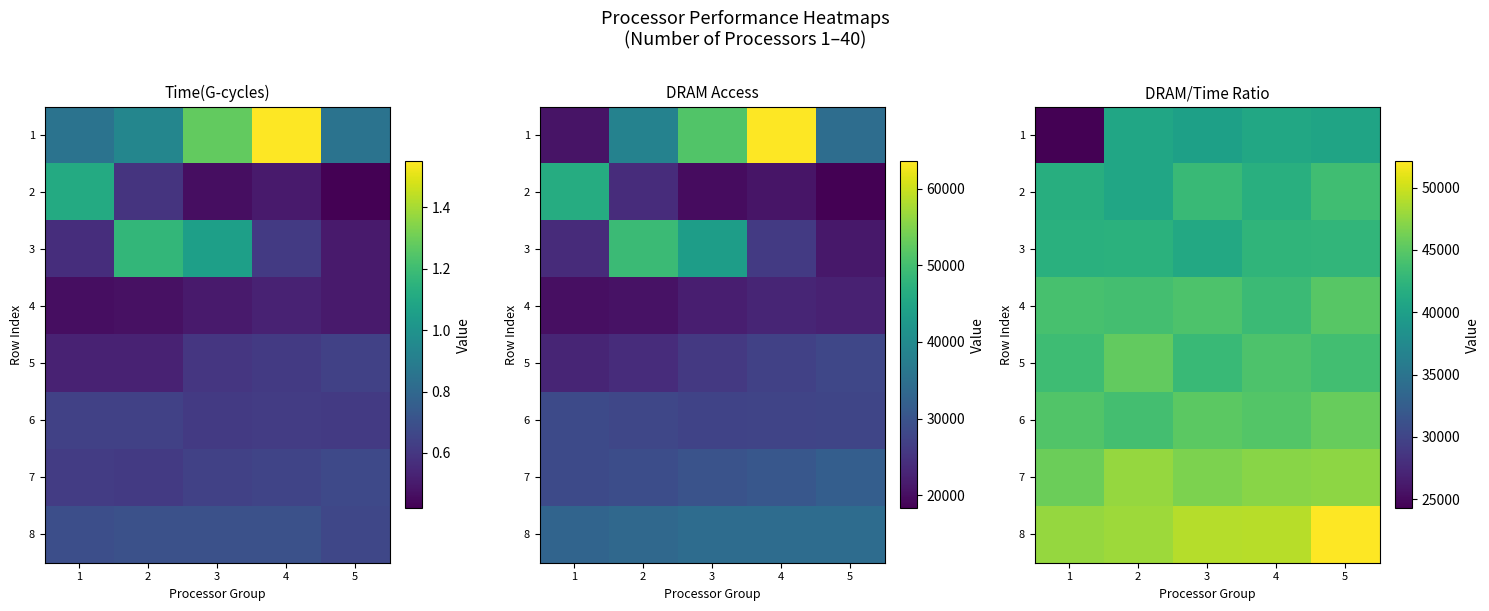

What is the difference between the 6 values at 2 and 3?

1301.9